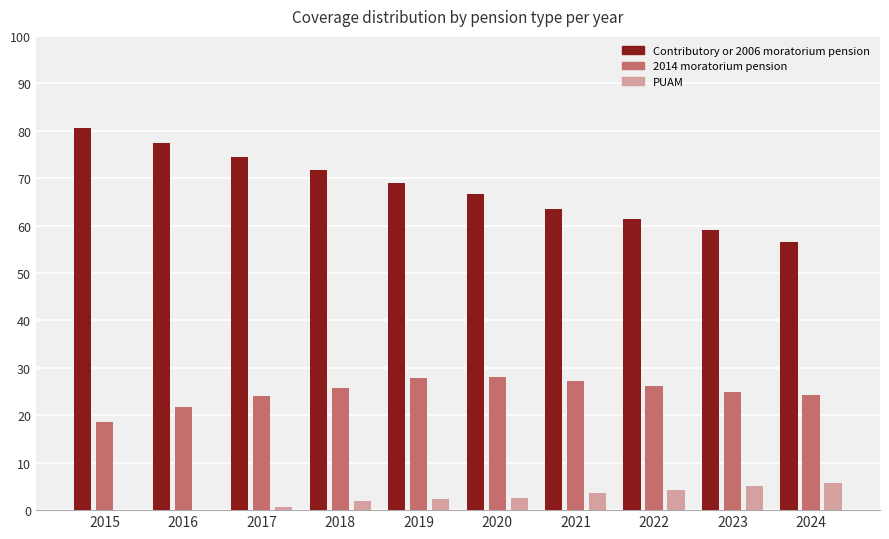

What are all the series names shown in the legend?

Contributory or 2006 moratorium pension, 2014 moratorium pension, PUAM